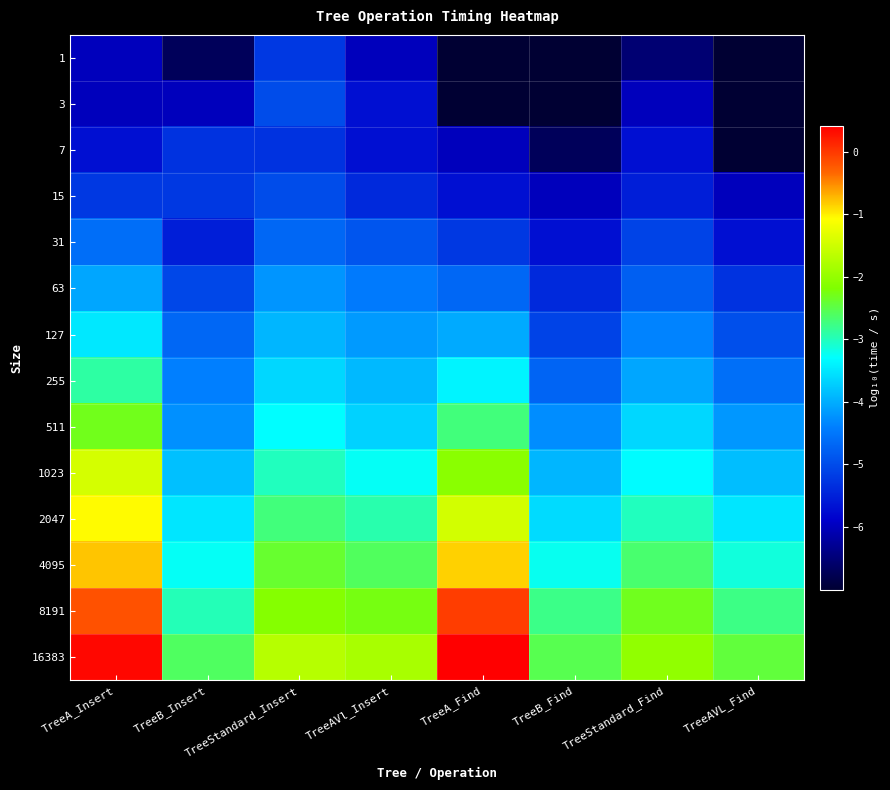

At which category is the sum across all series the highest?

TreeA_Insert